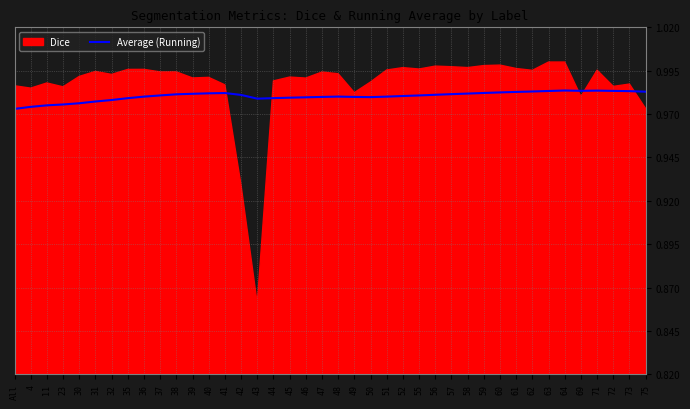

What is the value of the 12th point from the left?

1.0